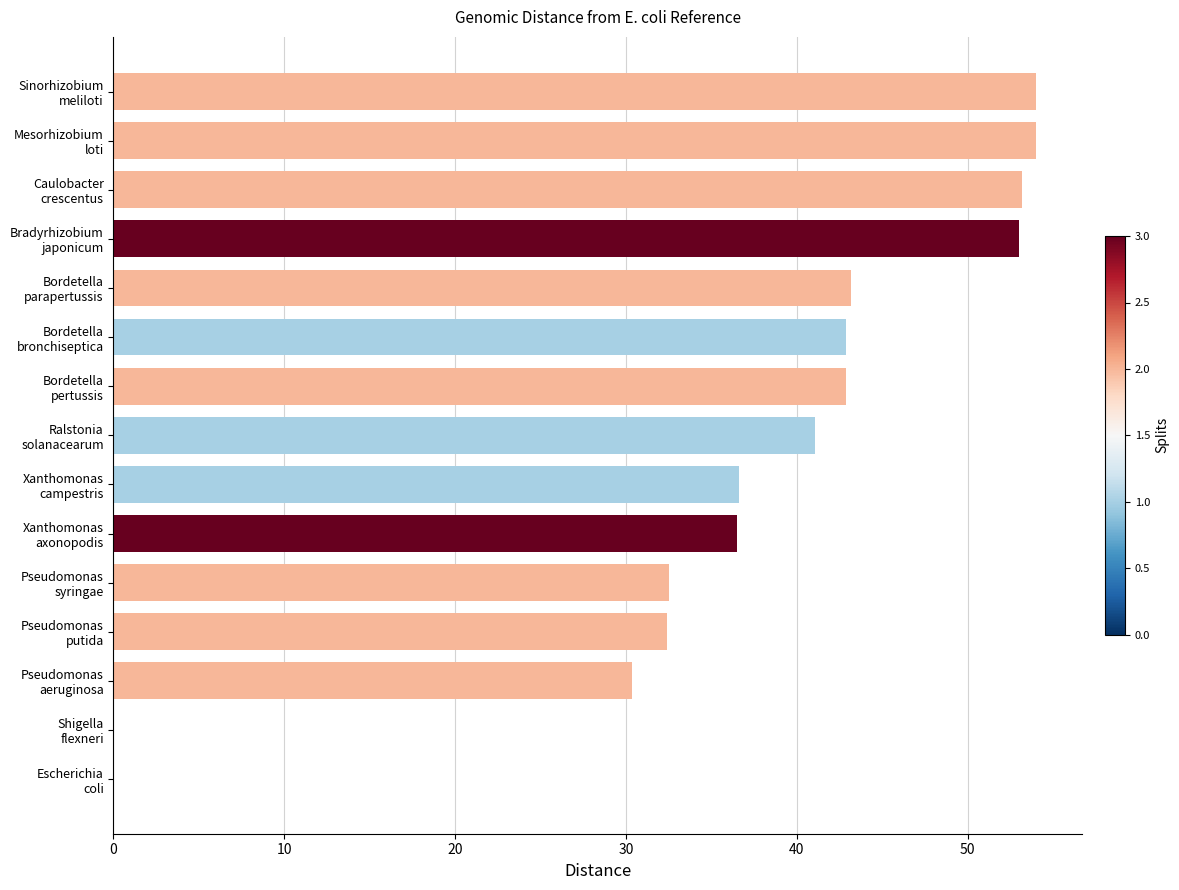

What is the sum of all values?

552.6